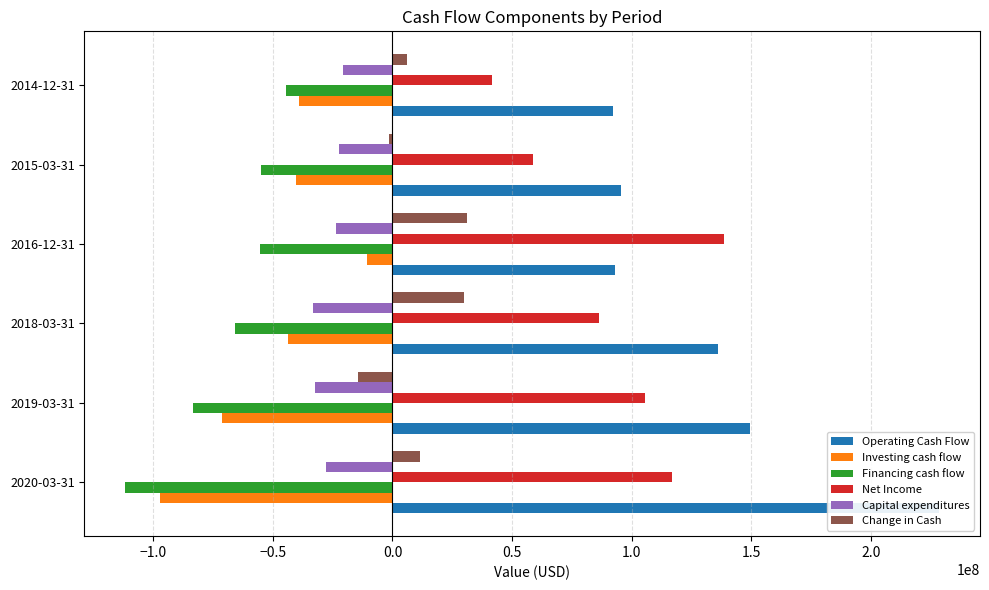

Is the value of Investing cash flow at 2020-03-31 greater than the value of Net Income at 2016-12-31?

No